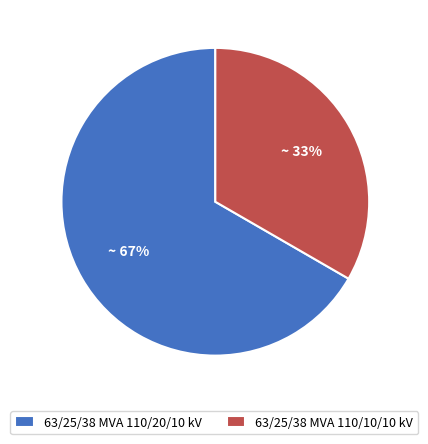

Count the number of slices in the pie.

2